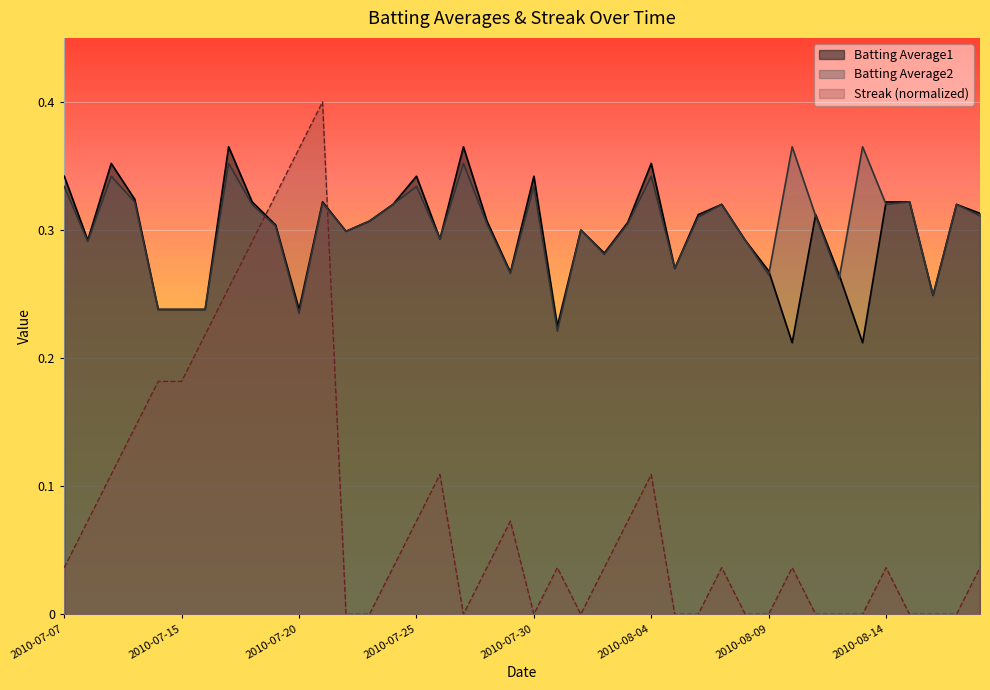

After their last crossing, which series has the higher values: Batting Average1 or Batting Average2?

Batting Average1